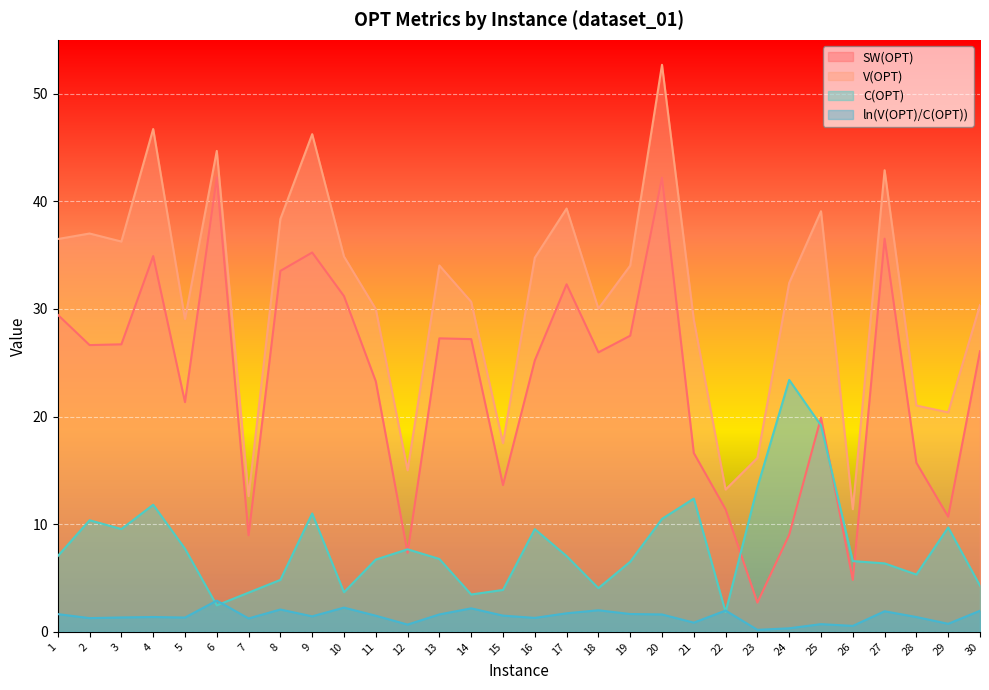

What is the difference between the maximum and minimum values in the C(OPT) series?

21.6